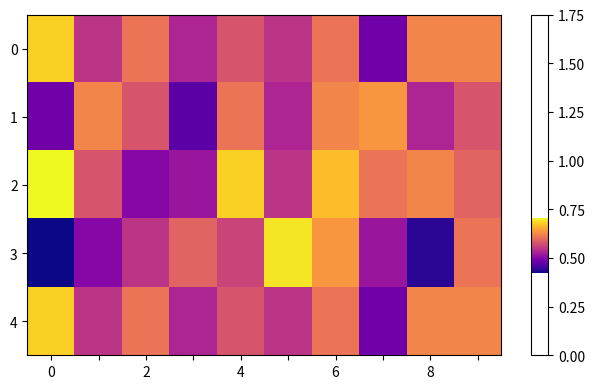

Which series has the widest spread of values?

3